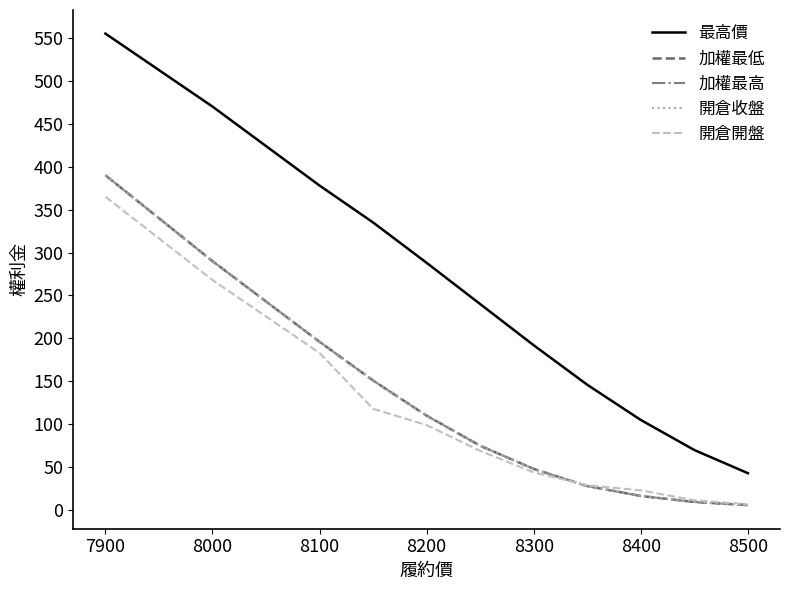

Does the chart display data point markers on the line(s)?

No